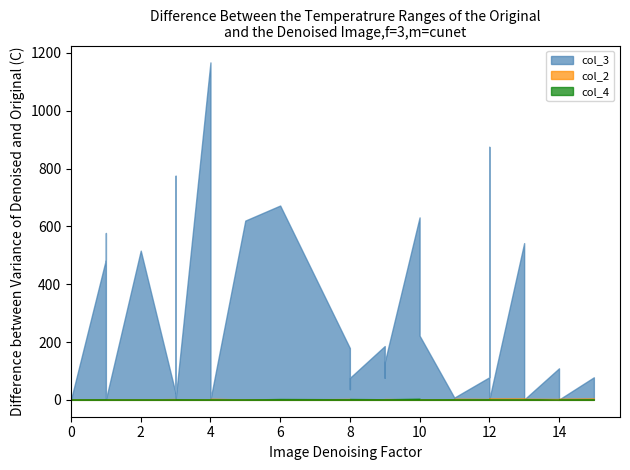

List the series in order of their peak value, highest first.

col_3, col_2, col_4